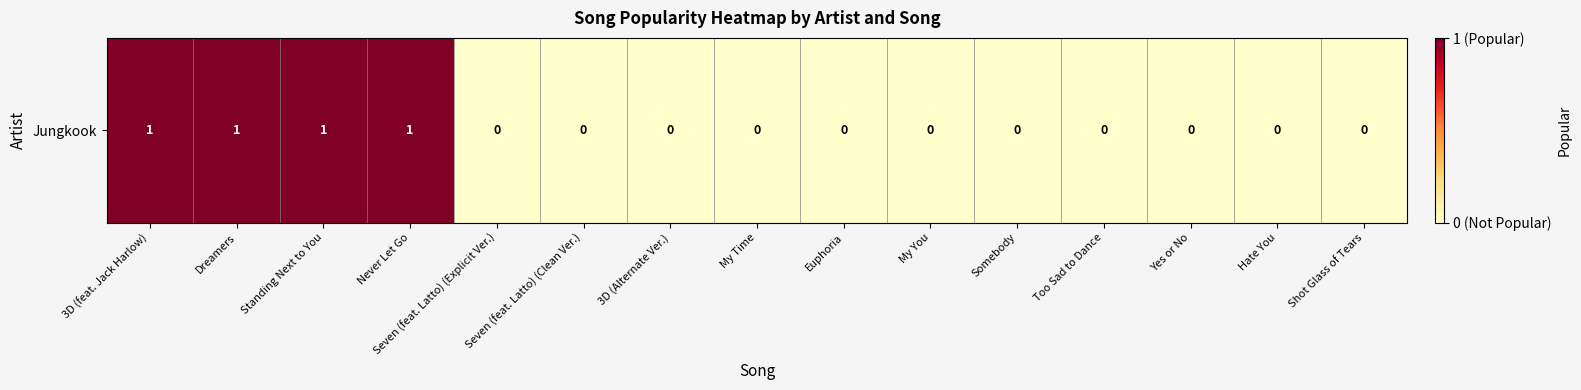

Rank the categories by value from lowest to highest.

Seven (feat. Latto) (Explicit Ver.), Seven (feat. Latto) (Clean Ver.), 3D (Alternate Ver.), My Time, Euphoria, My You, Somebody, Too Sad to Dance, Yes or No, Hate You, Shot Glass of Tears, 3D (feat. Jack Harlow), Dreamers, Standing Next to You, Never Let Go